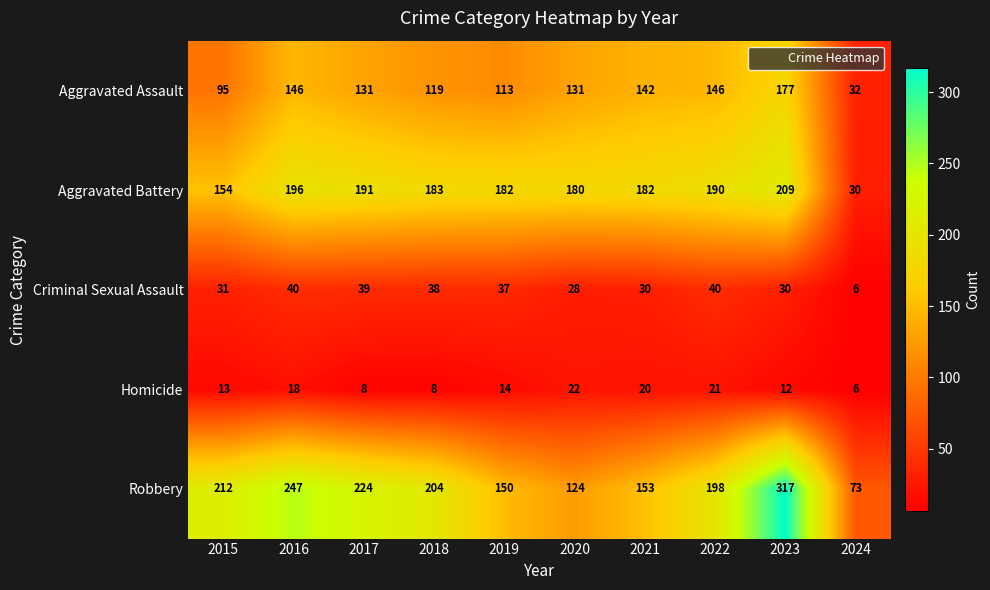

What is the total value across all series at 2018?

552